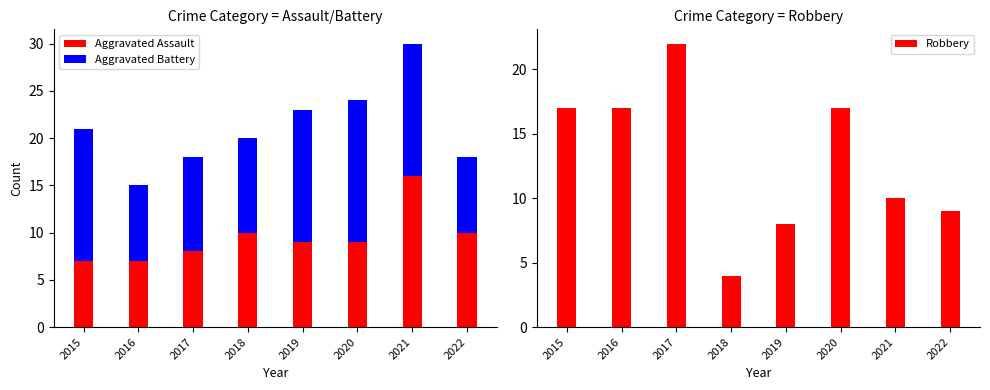

What is the sum of all Robbery values?

104